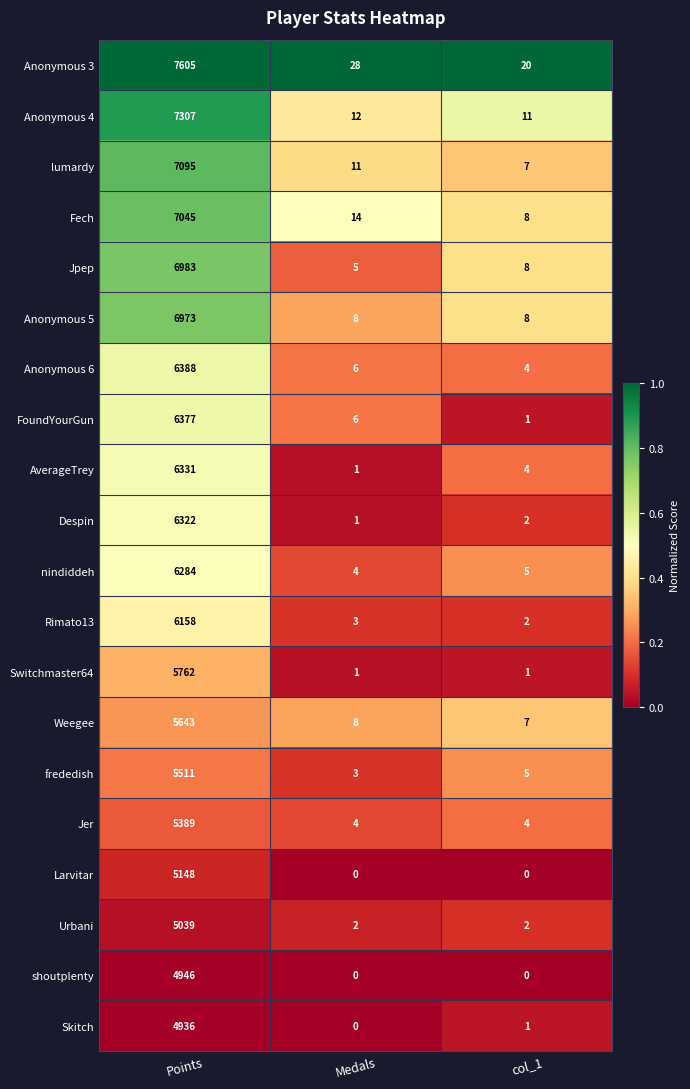

At which label does Larvitar reach its peak?

Points